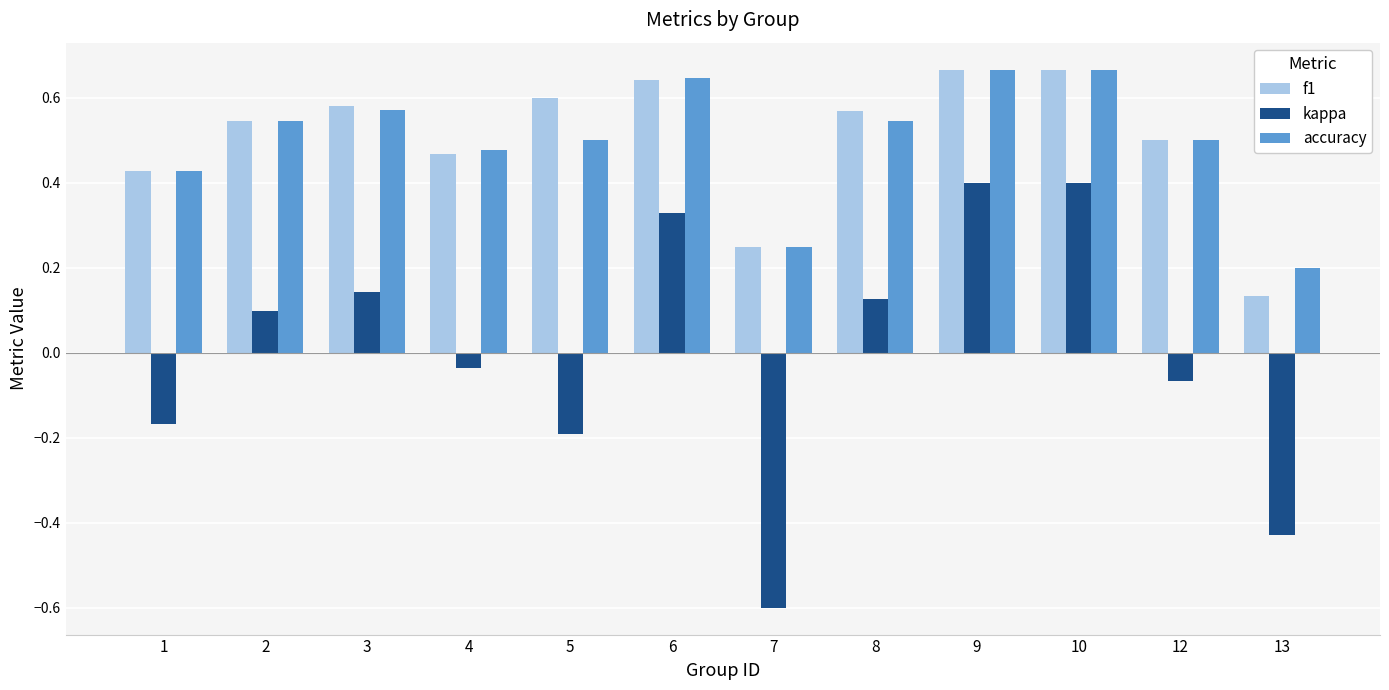

Which label corresponds to the smallest value in the chart?

7